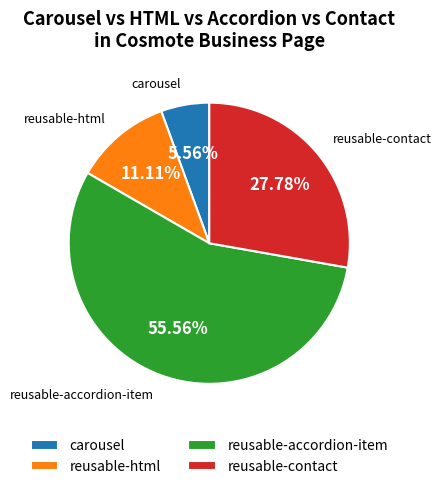

Do carousel and reusable-accordion-item together represent more than half of the pie?

Yes